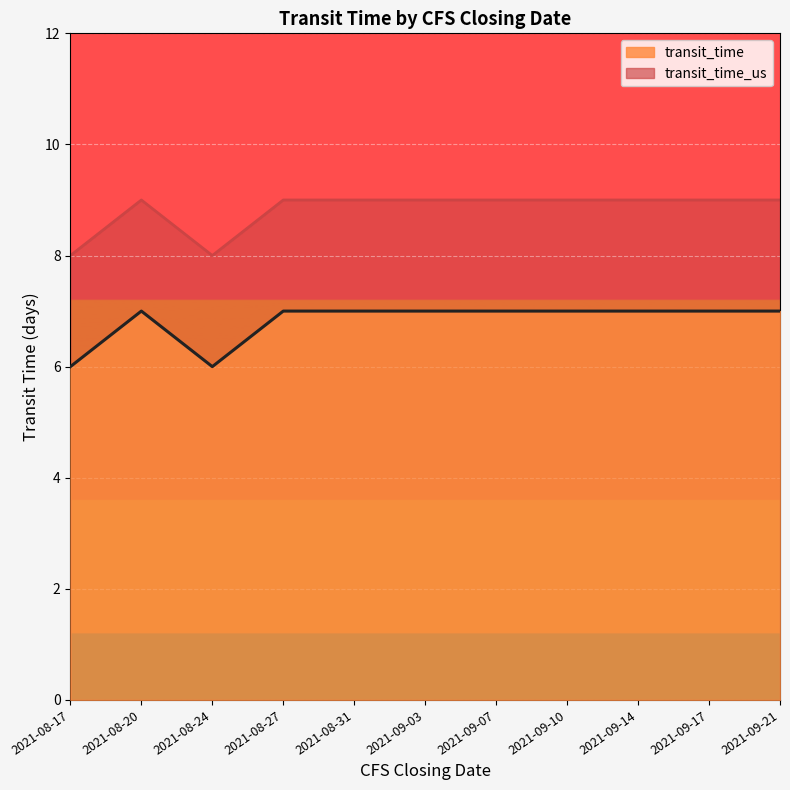

True or false: transit_time_us and transit_time cross at least once.

False